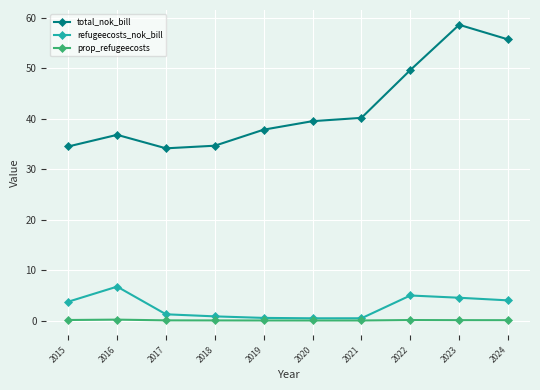

How many data points in refugeecosts_nok_bill are above 3?

5